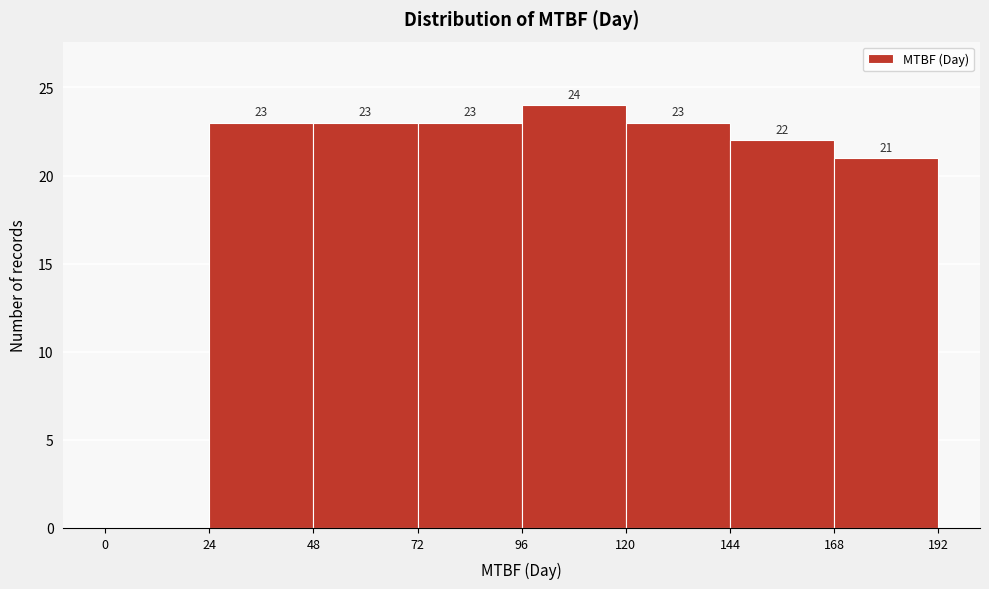

Which range on the x-axis has the tallest bar?

96 to 120